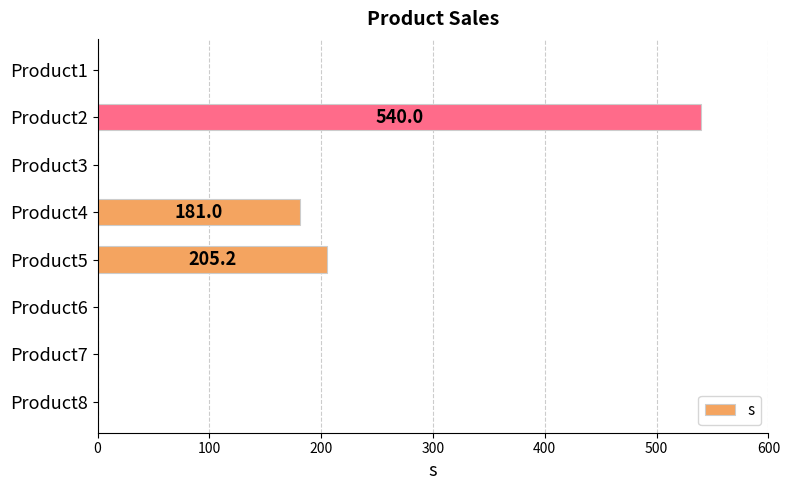

Count the number of categories in the chart.

8